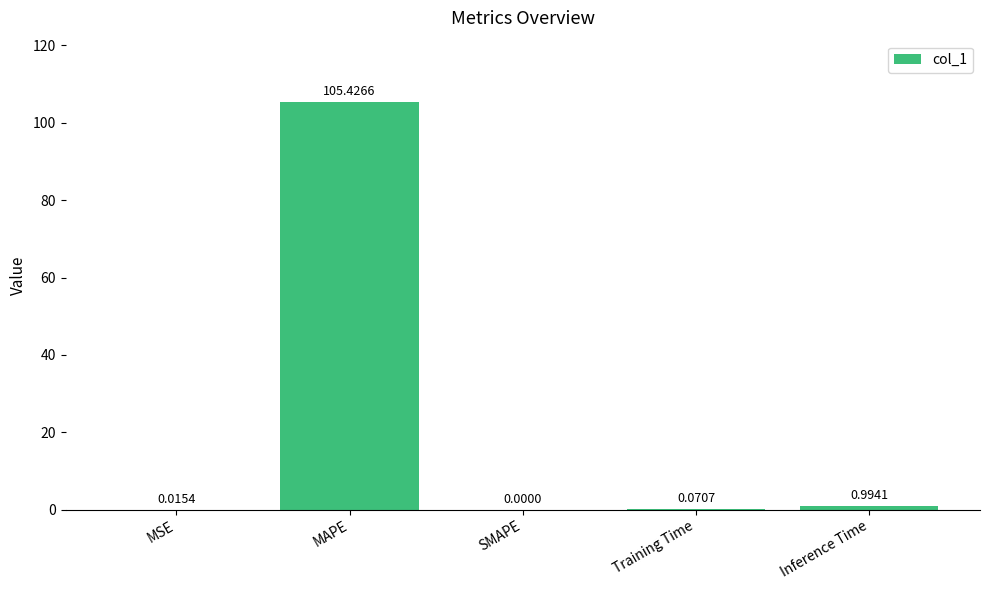

Between Inference Time and MAPE, which is larger?

MAPE